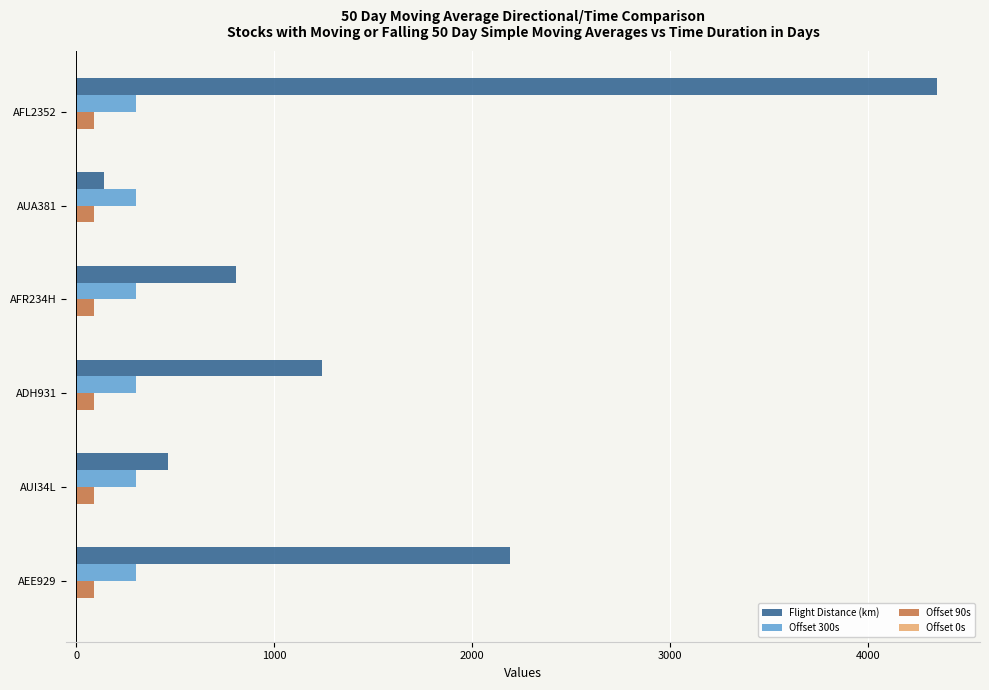

What is the sum of all Flight Distance (km) values?

9193.9